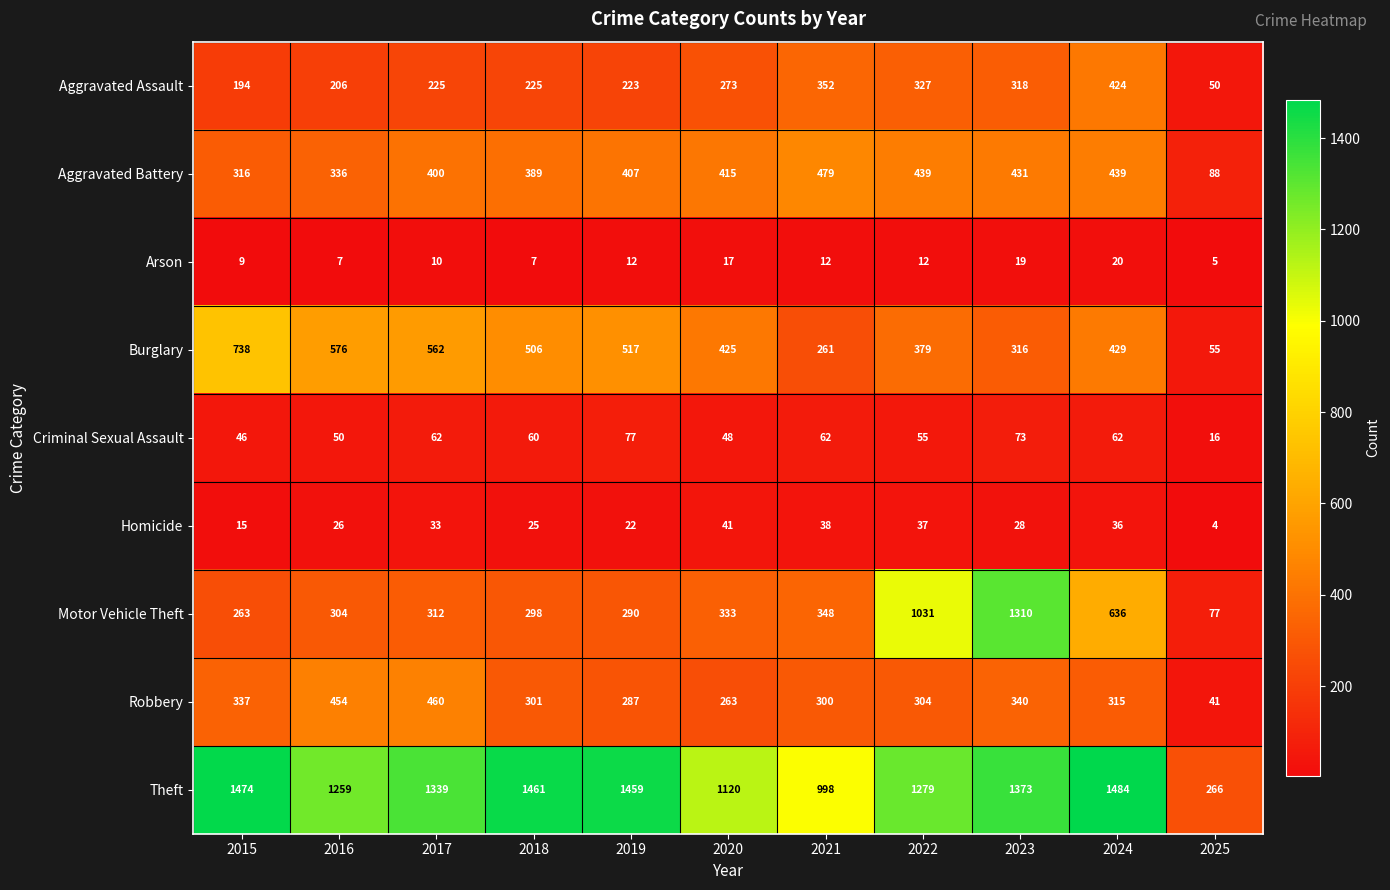

At which category is the sum across all series the highest?

2023